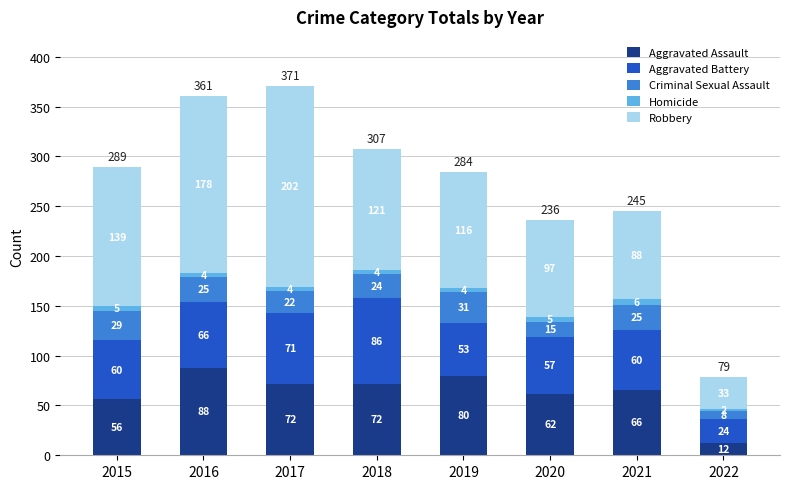

At which label does Aggravated Assault reach its minimum?

2022